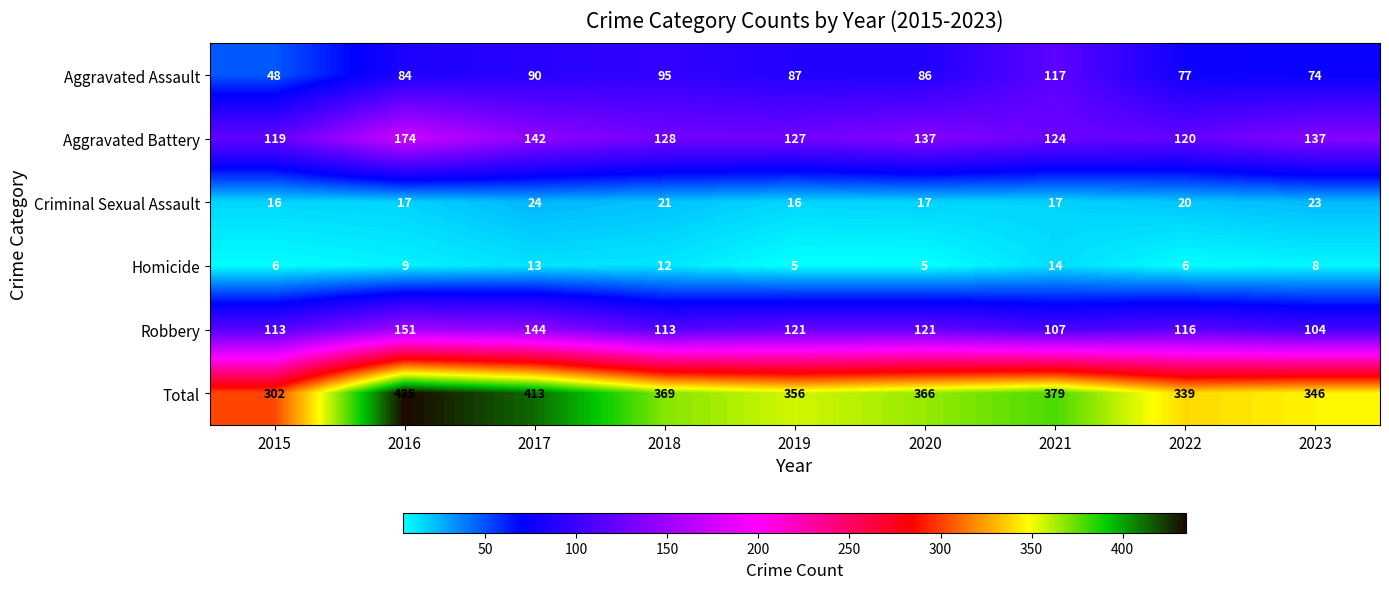

Rank the series by their maximum value, from highest to lowest.

Total, Aggravated Battery, Robbery, Aggravated Assault, Criminal Sexual Assault, Homicide